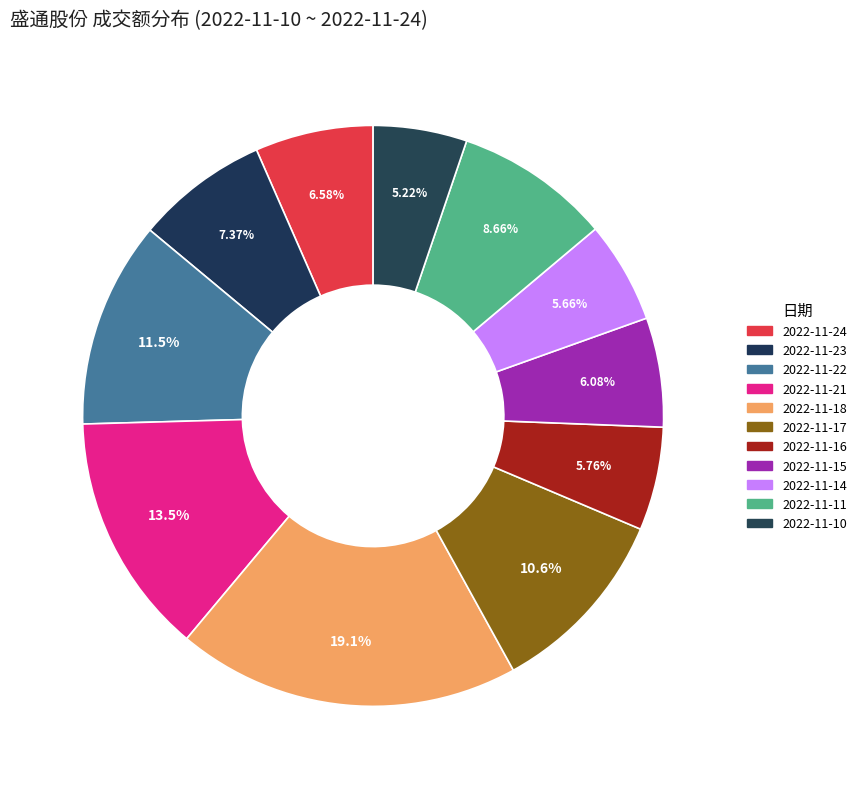

What is the largest slice in the pie chart?

2022-11-18